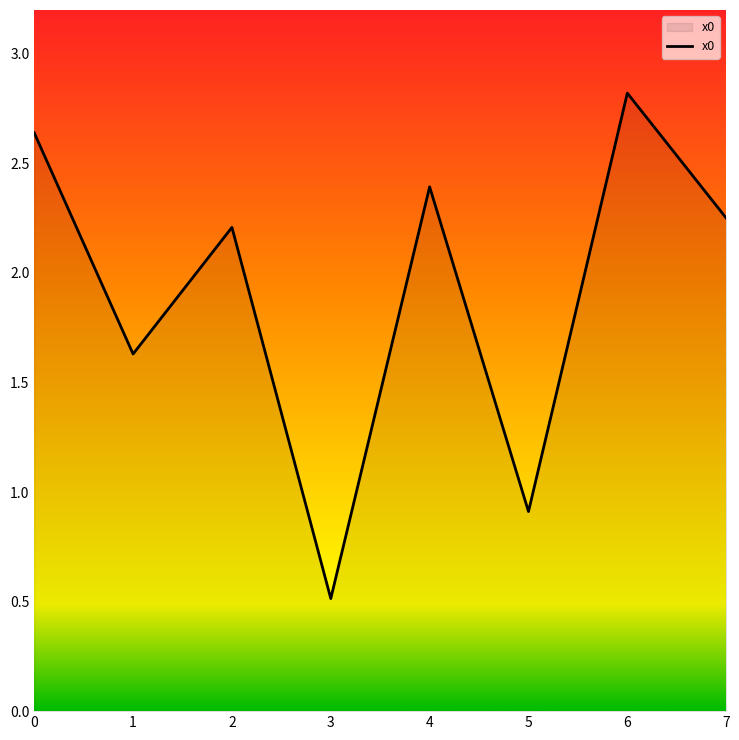

At which category does the chart reach its peak across all series?

6